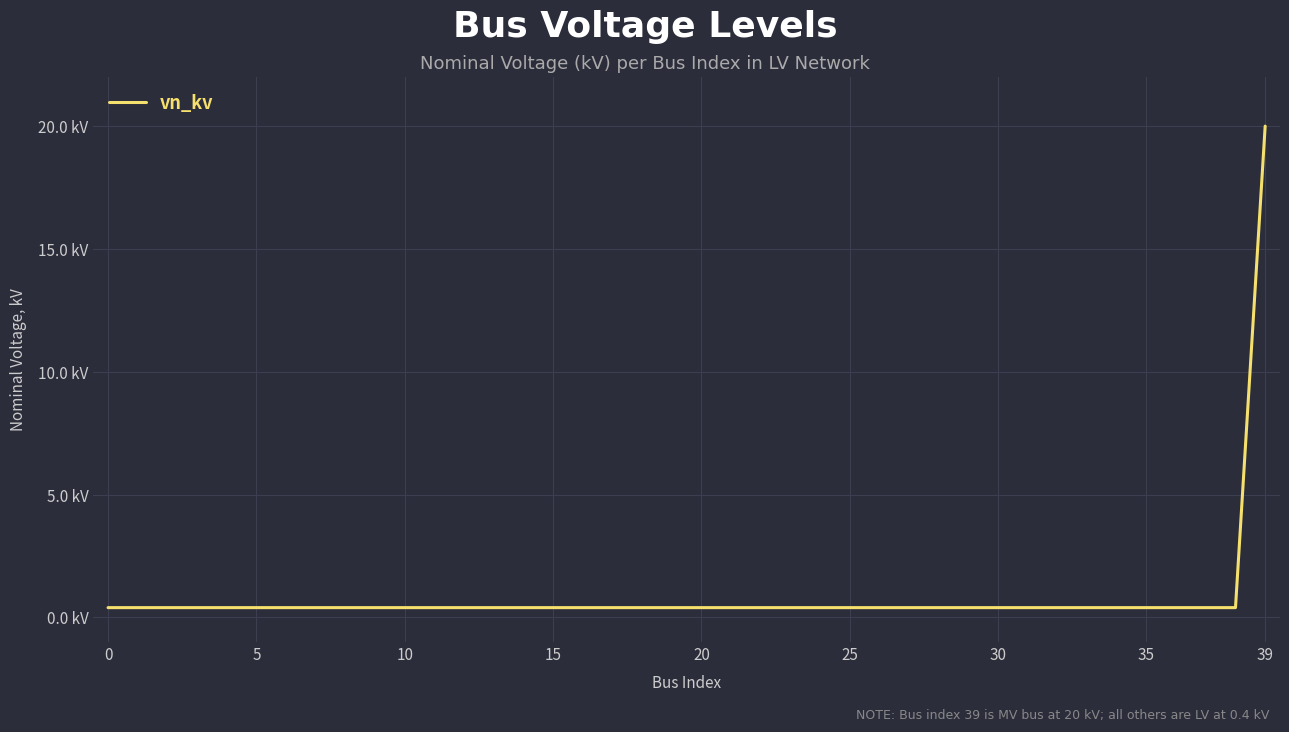

Does the chart display data point markers on the line(s)?

No